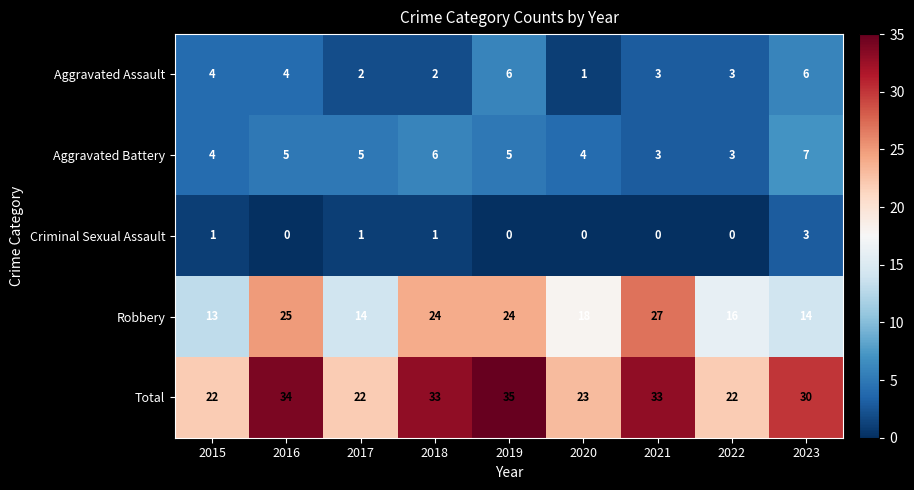

How many distinct data groups are displayed?

5